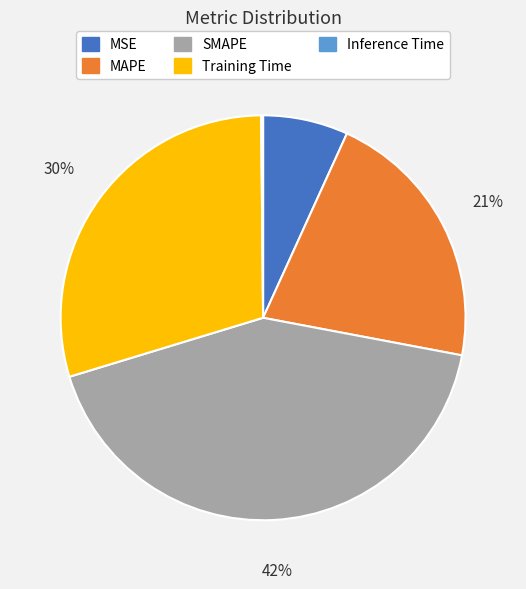

True or false: SMAPE accounts for 55% of the total.

False